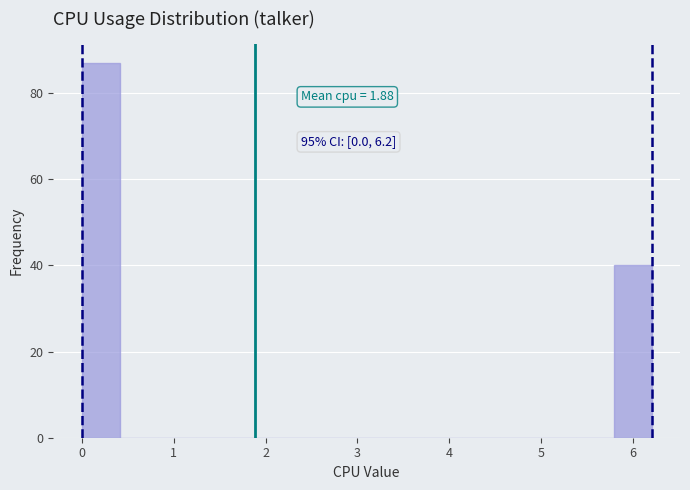

Over which range of the x-axis is the bar tallest?

0.0 to 0.4